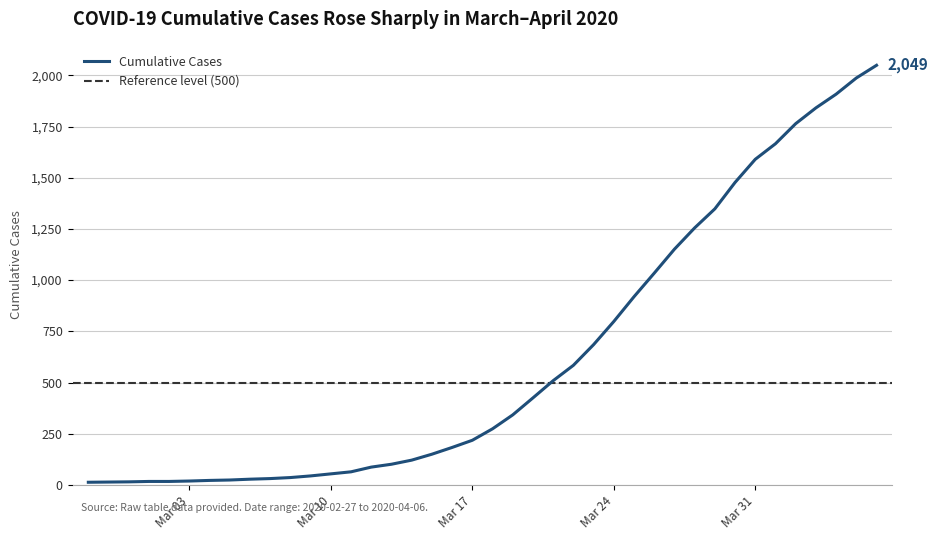

What is the sum of all values?

24864